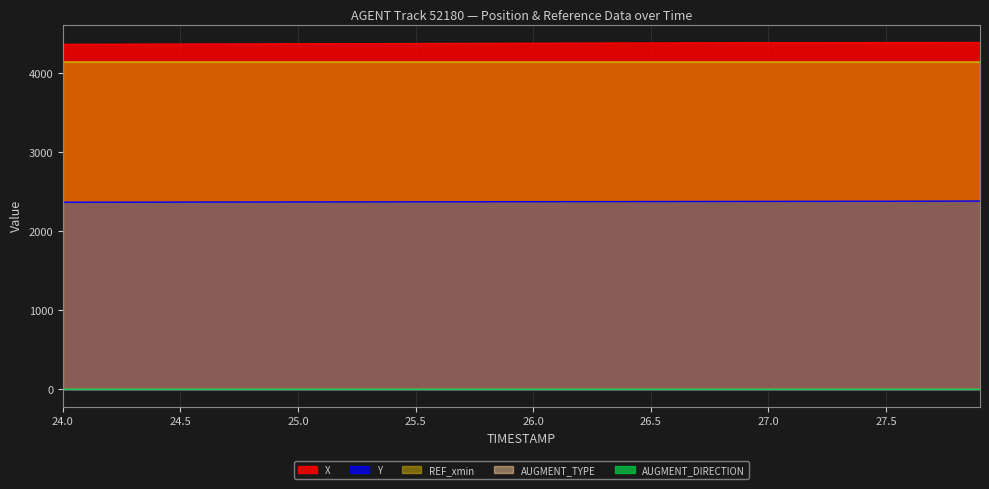

What is the total value across all series at 24.5?

10880.9